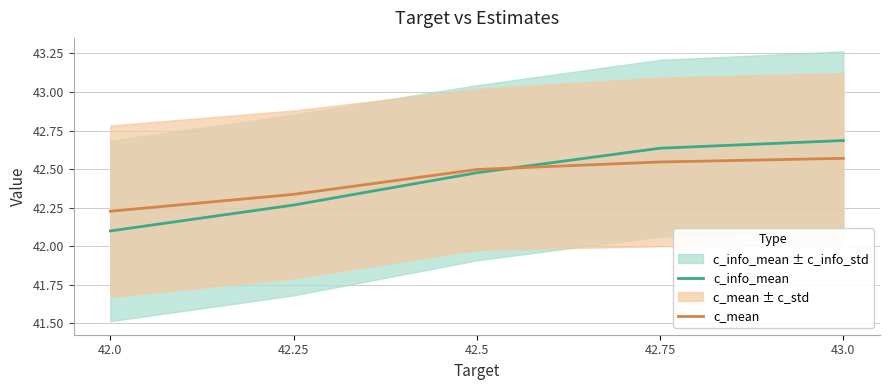

The value of c_mean at 42.0 is 28.7. True or false?

False